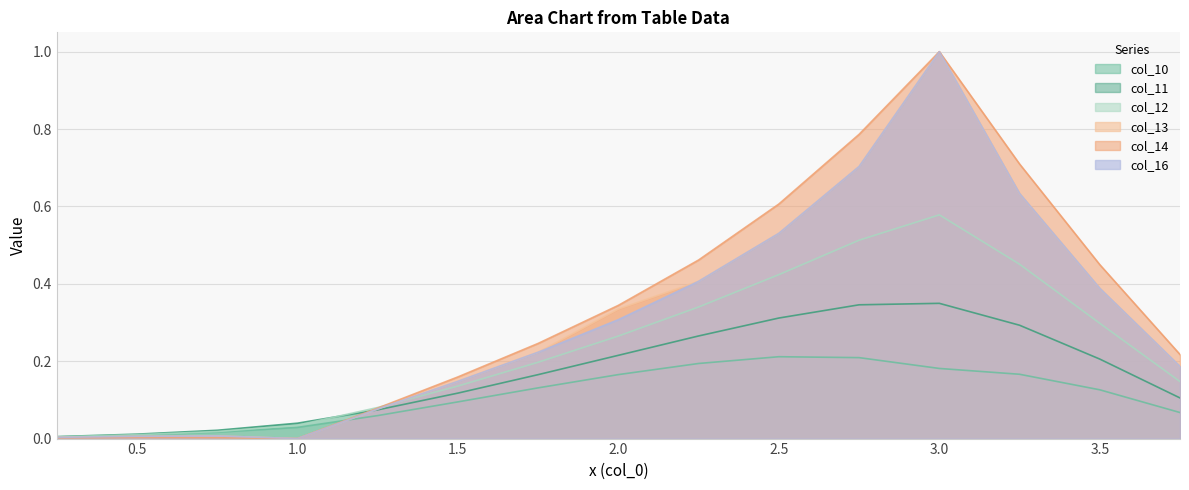

At which category is the sum across all series the highest?

3.0